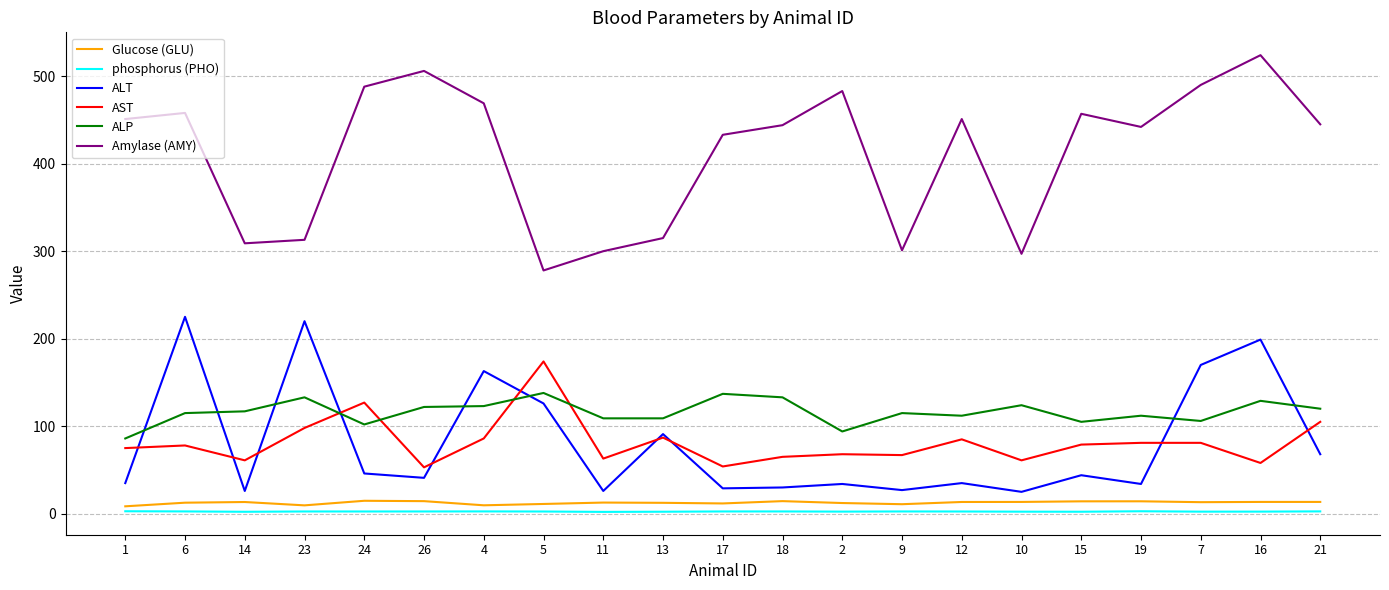

What is the maximum value shown in the chart?

524.0